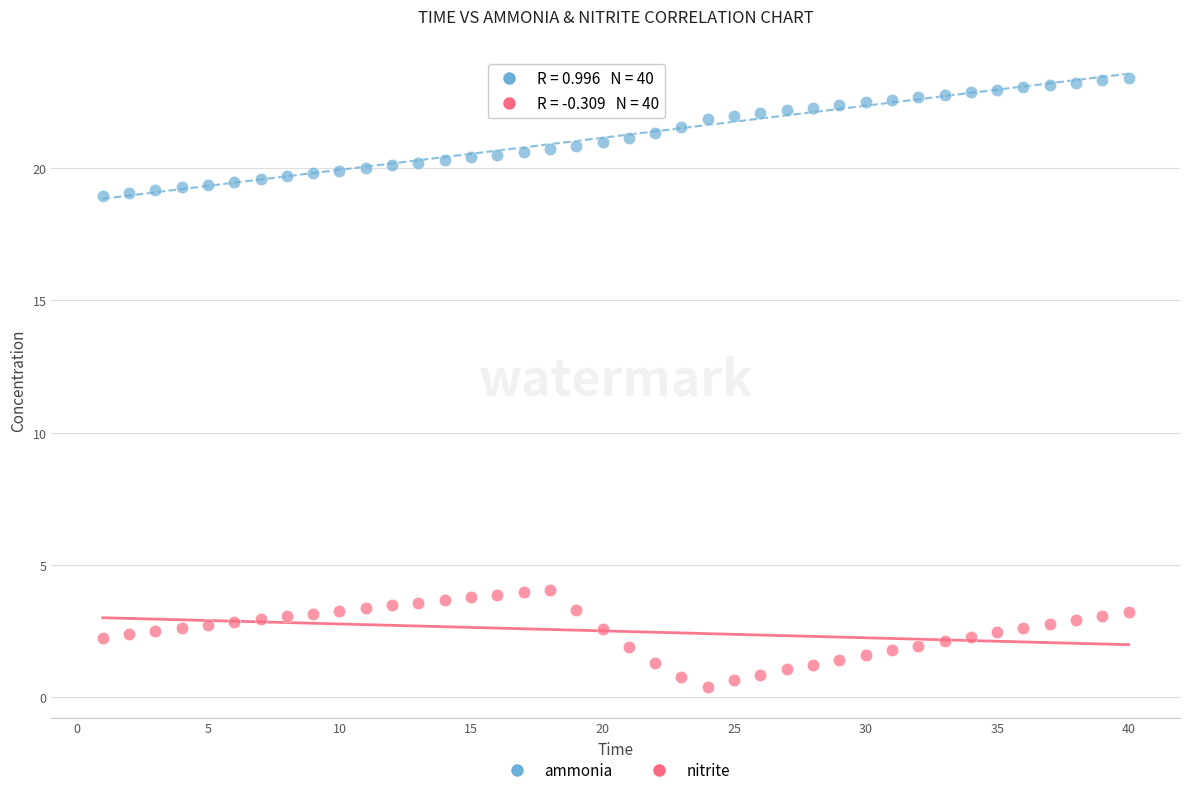

What are all the series names shown in the legend?

ammonia, nitrite